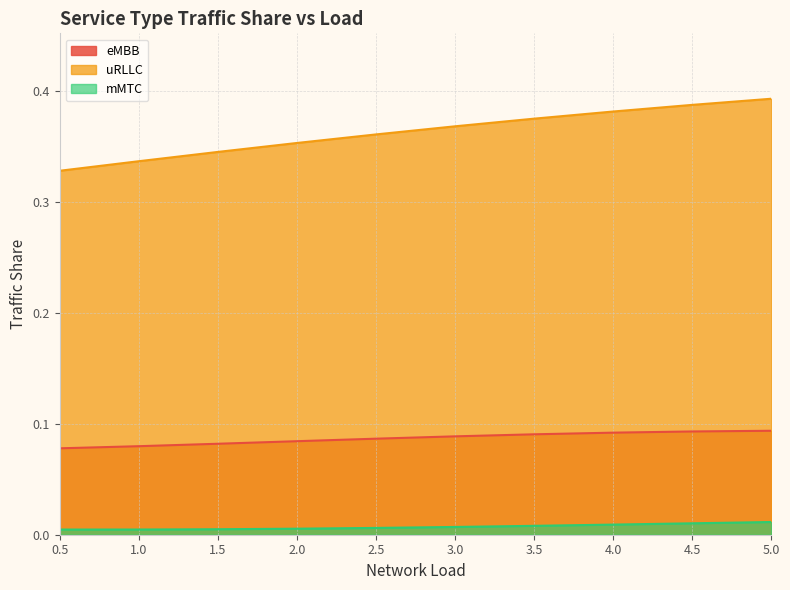

Reading left to right, transcribe all the data shown in this chart.

eMBB: 0.1	0.1	0.1	0.1	0.1	0.1	0.1	0.1	0.1	0.1
uRLLC: 0.3	0.3	0.3	0.4	0.4	0.4	0.4	0.4	0.4	0.4
mMTC: 0.0	0.0	0.0	0.0	0.0	0.0	0.0	0.0	0.0	0.0